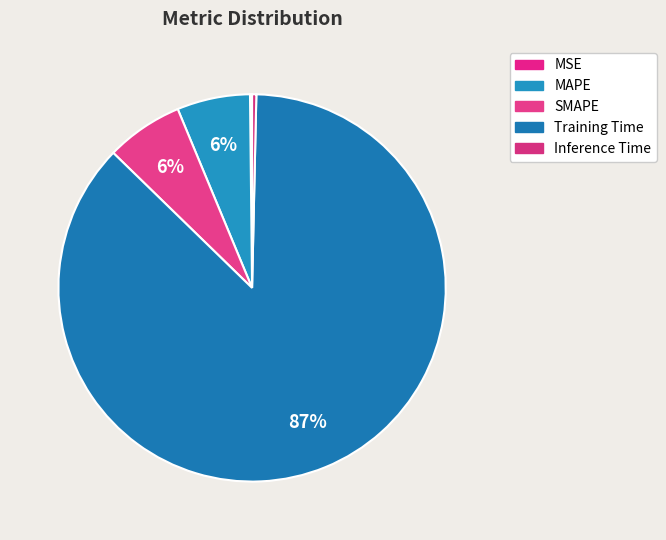

True or false: SMAPE accounts for 1% of the total.

False